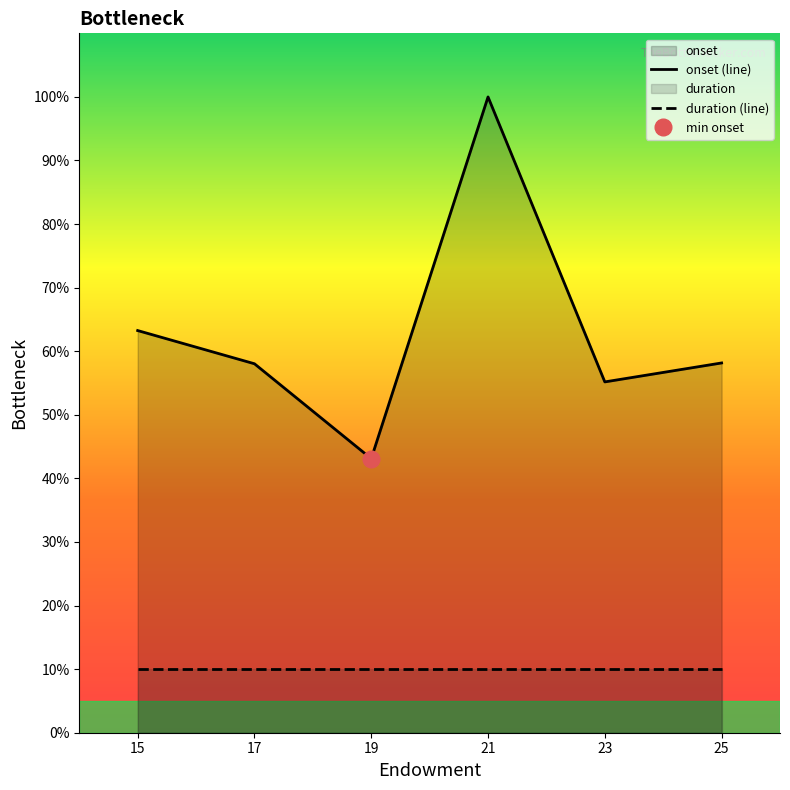

Which category has the lowest value in the onset (line) series?

19